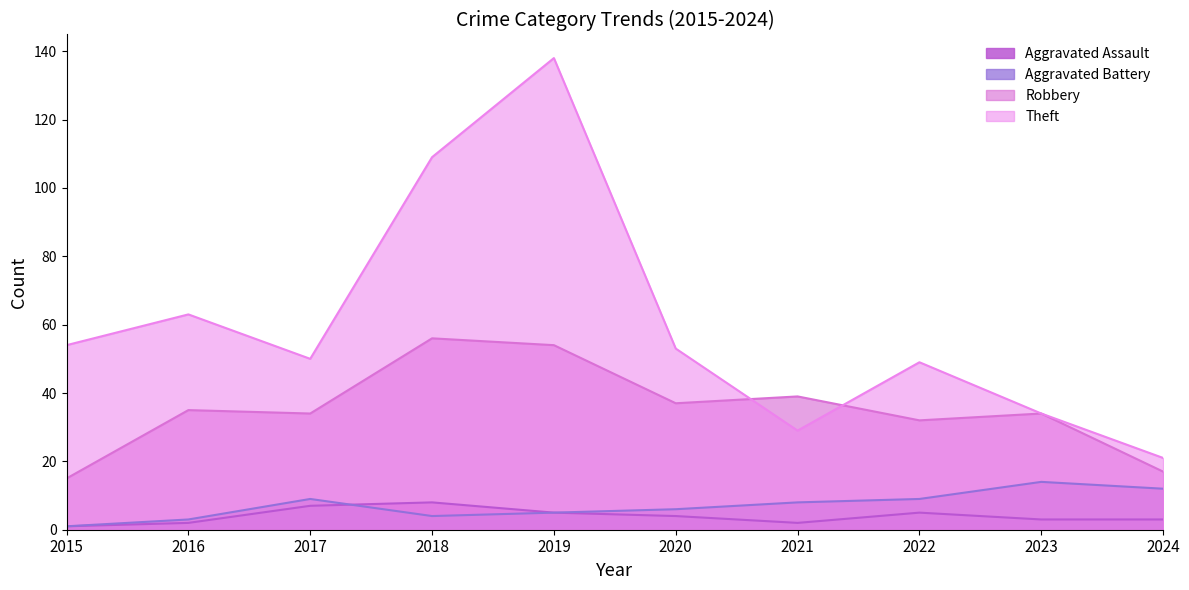

What is the approximate value of Theft at 2016?

63